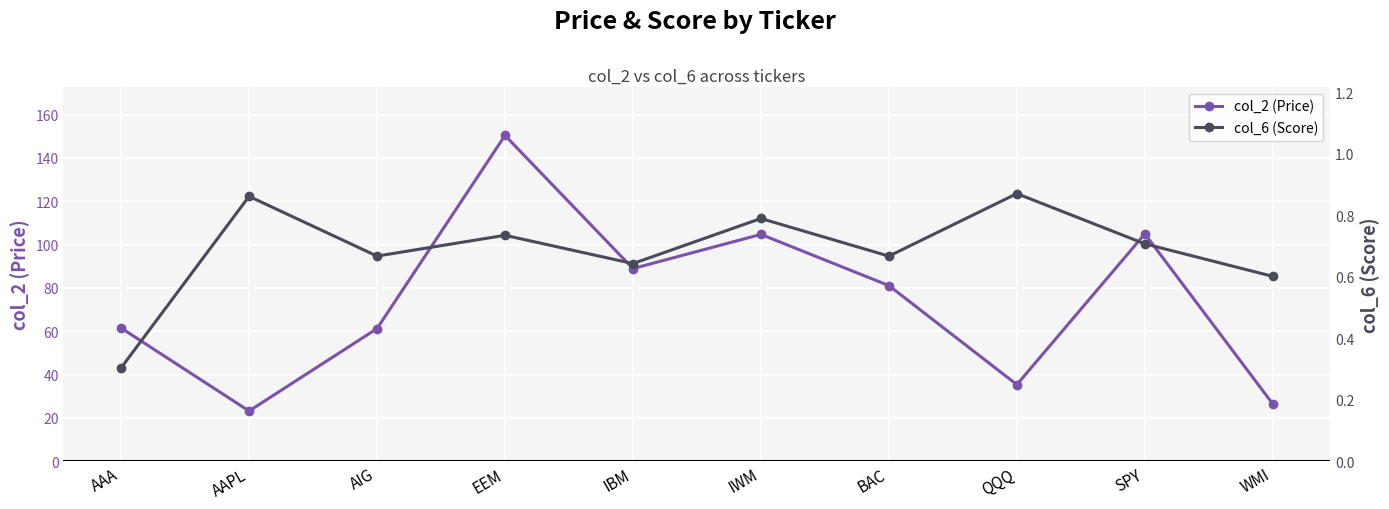

True or false: col_2 (Price) and col_6 (Score) intersect in this chart.

False